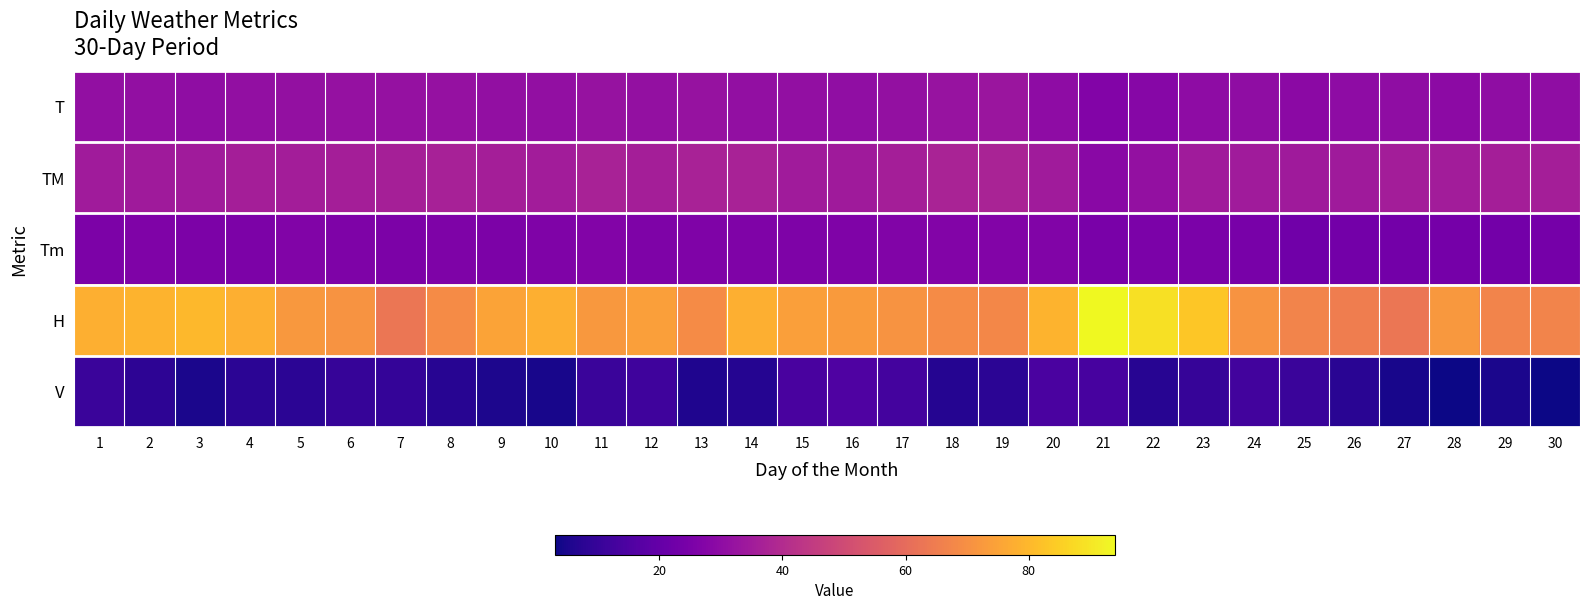

Which series has the largest total across all categories?

H